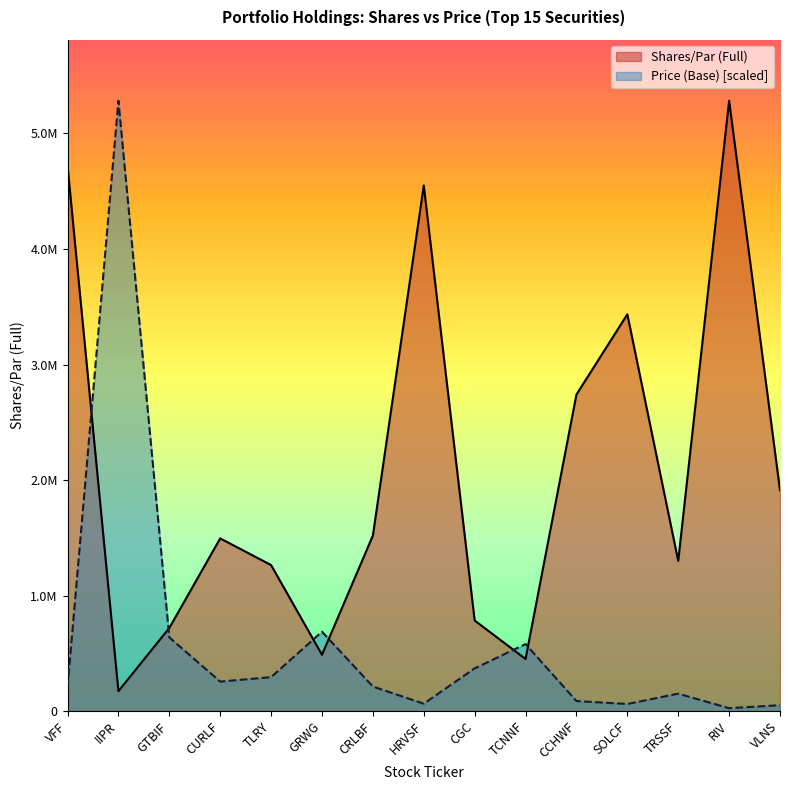

Reading left to right, what are all the values shown in this chart?

Shares/Par (Full): 4720273.0	172590.0	720000.0	1495000.0	1264206.0	487624.0	1519523.0	4550000.0	784327.0	451265.0	2740282.0	3434625.0	1300000.0	5283092.0	1911627.0
Price (Base): 207533.9	5283092.0	638070.2	255657.7	294113.8	687268.2	212690.1	64236.7	370166.6	580278.6	87224.4	61658.6	151246.3	25350.9	51346.4